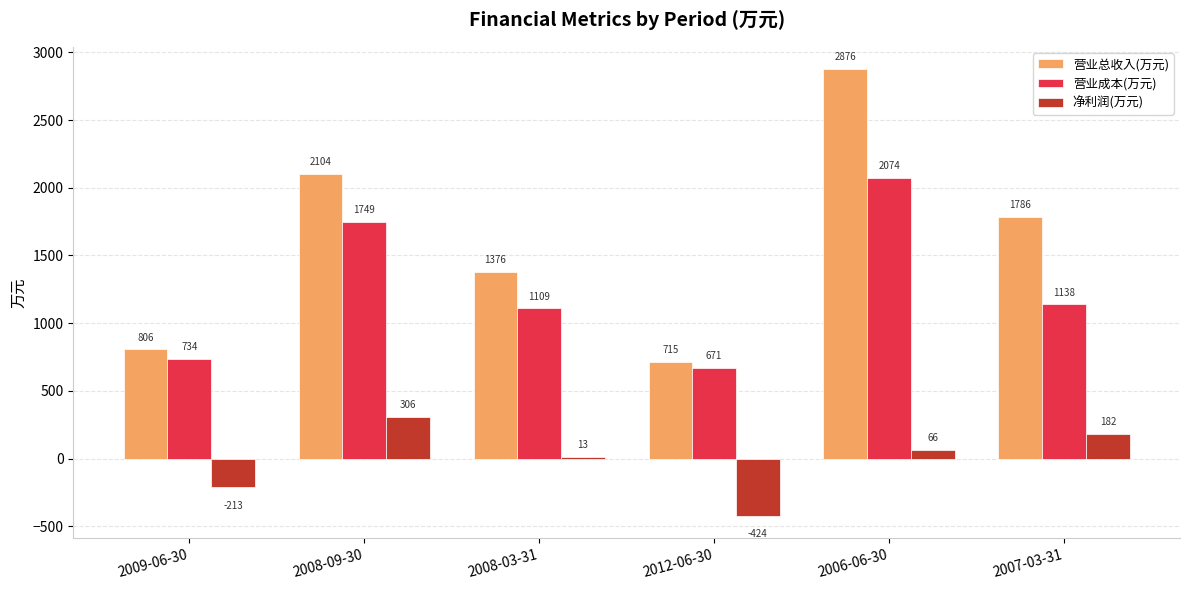

Reading left to right, list all the values displayed in this chart.

营业总收入(万元): 806	2104	1376	715	2876	1786
营业成本(万元): 734	1749	1109	671	2074	1138
净利润(万元): -213	306	13	-424	66	182